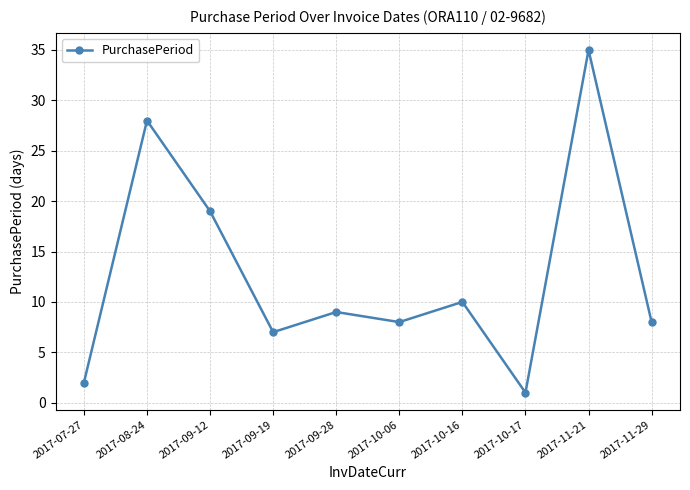

At which category does the data reach its first local peak?

2017-08-24